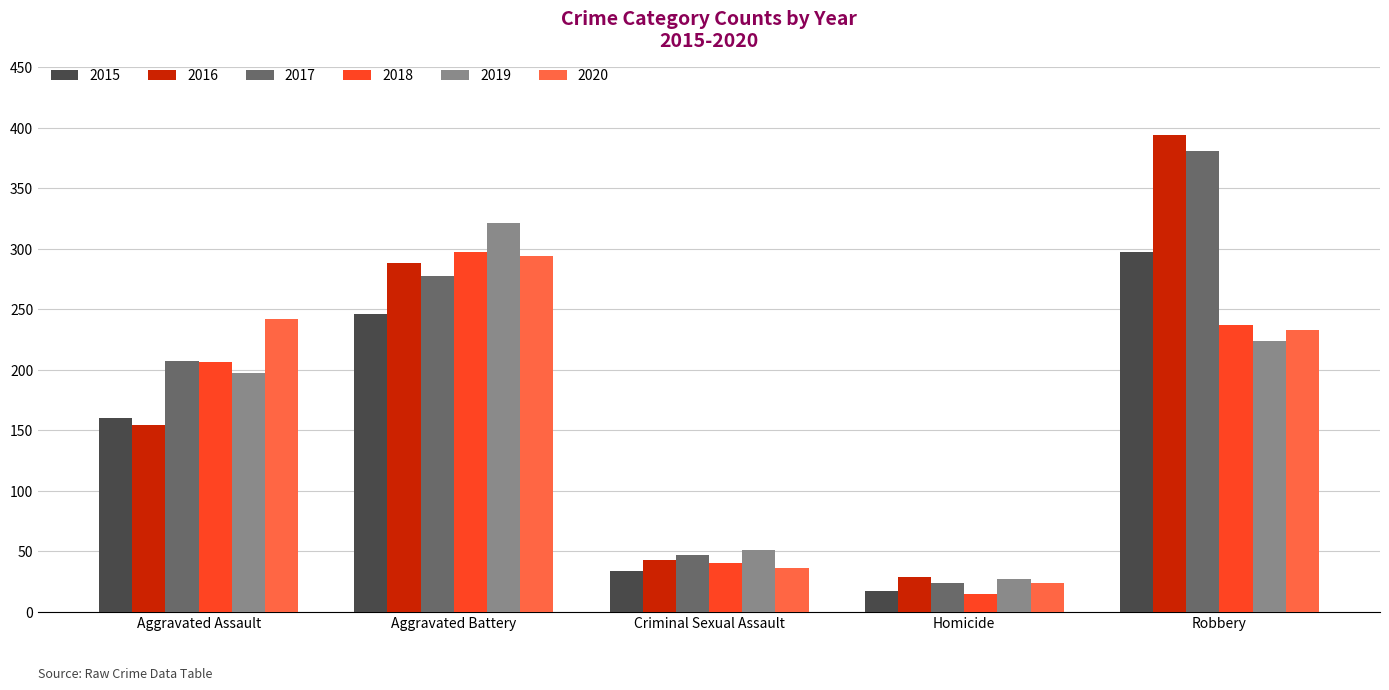

What are all the series names shown in the legend?

2015, 2016, 2017, 2018, 2019, 2020